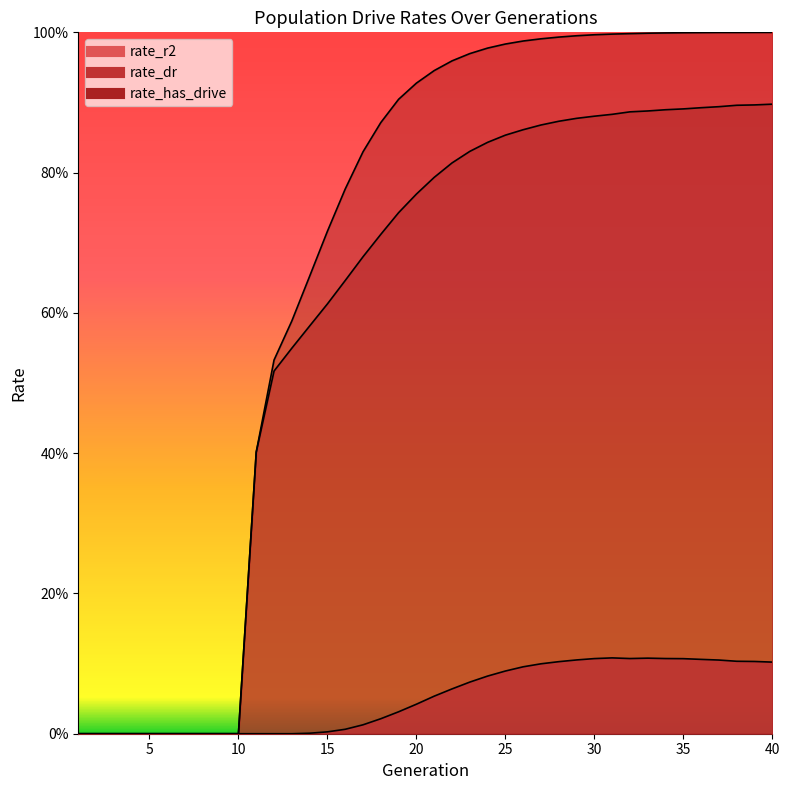

How many positive values does the rate_has_drive series have?

30